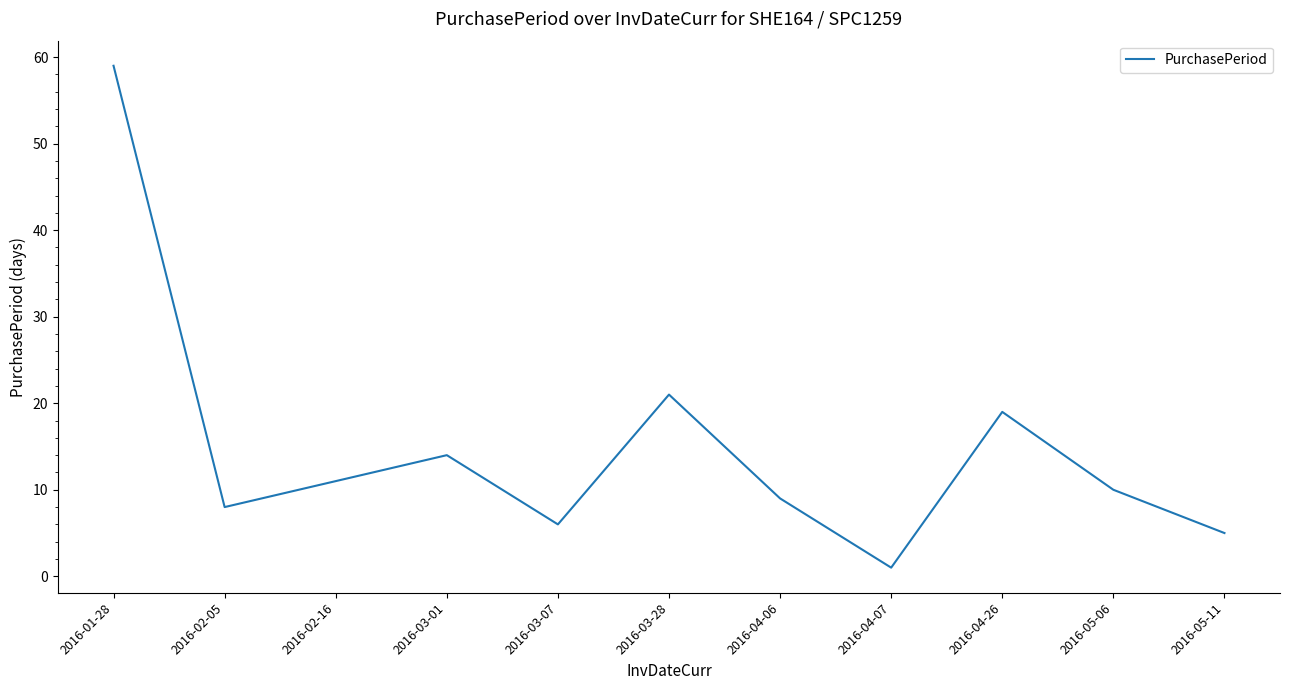

How many lines are shown in the chart?

1